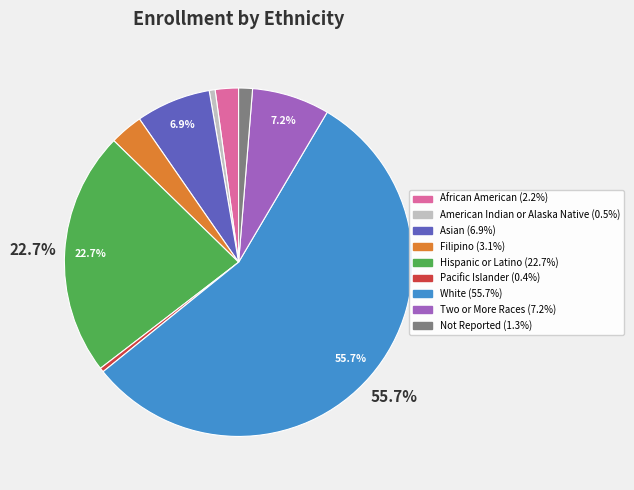

Which has a higher value, Filipino or Asian?

Asian